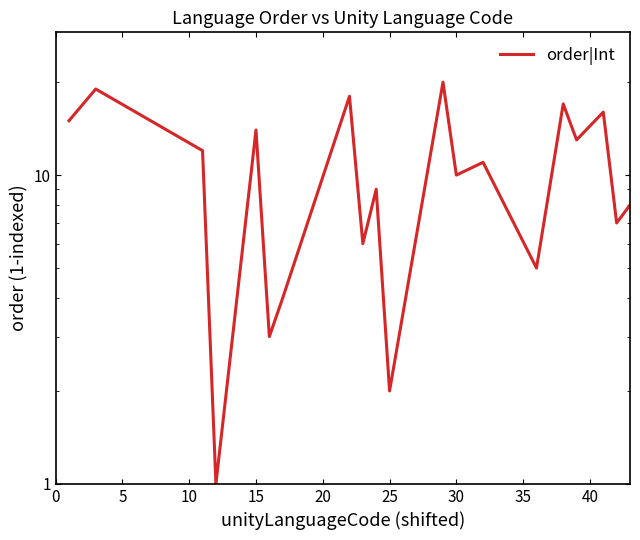

Does the chart have visible grid lines?

No